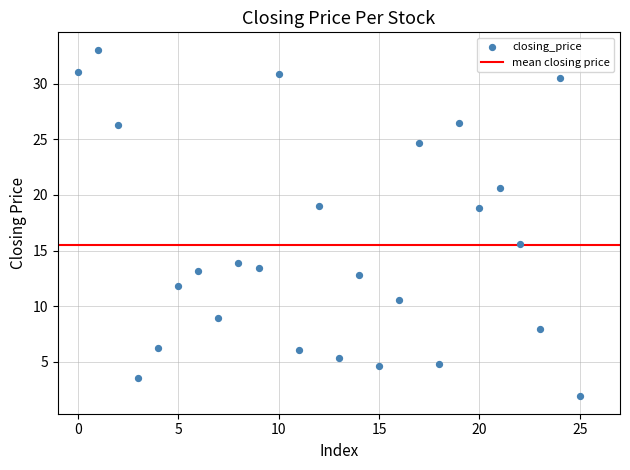

What Y value in the scatter plot is closest to 17?

15.6